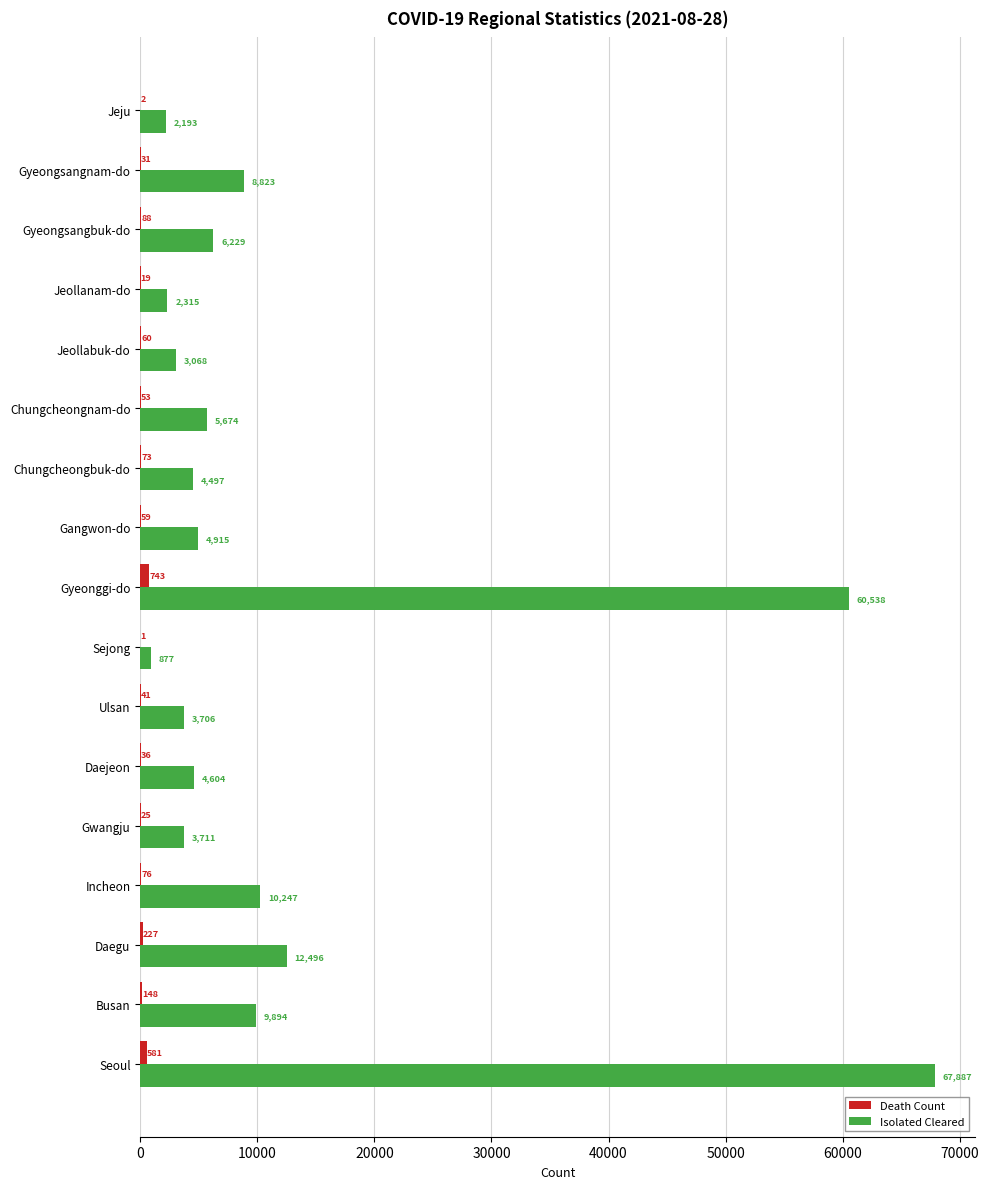

What are all the series names shown in the legend?

Death Count, Isolated Cleared